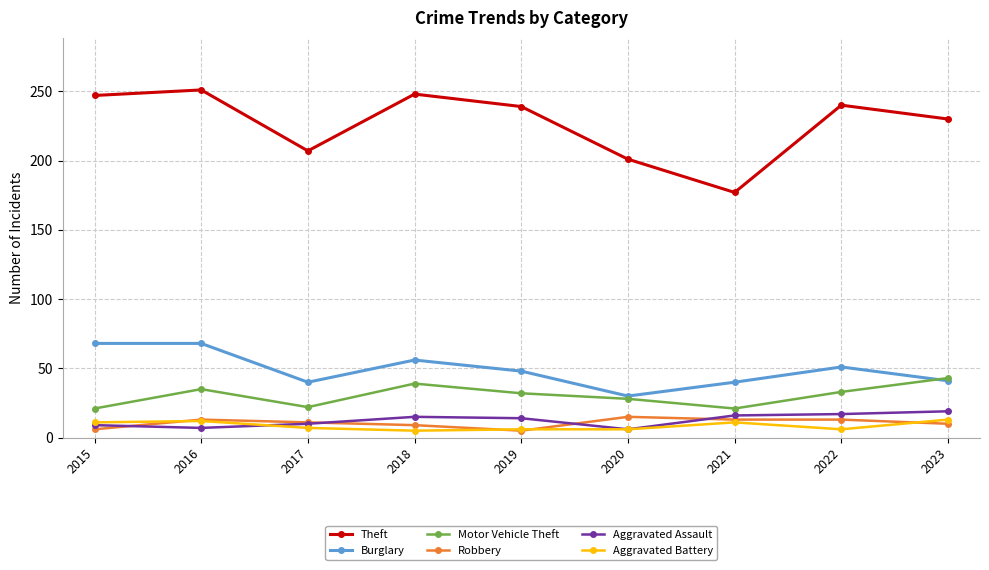

What is the average value of the Robbery series?

11